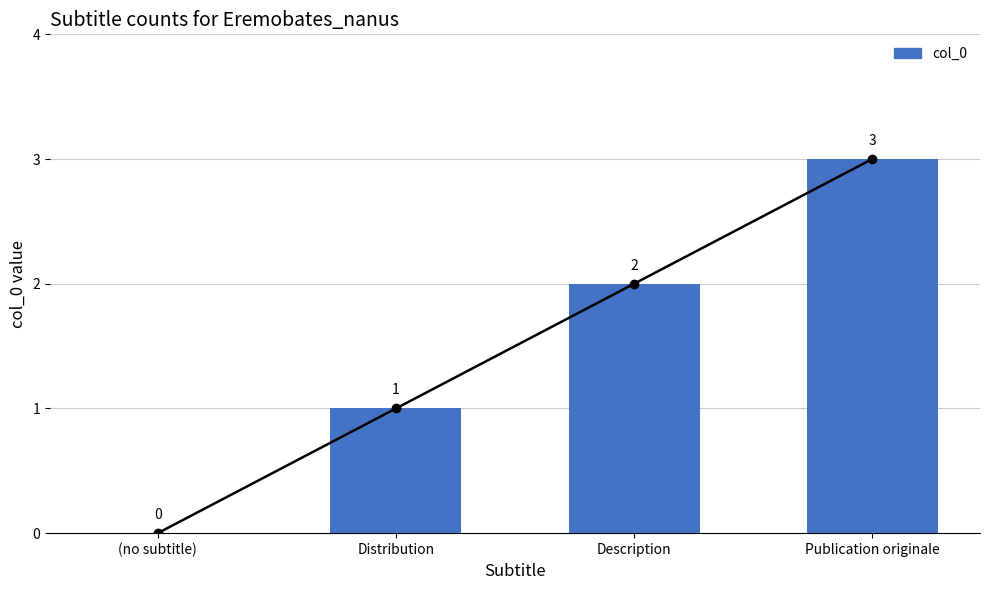

List the labels in order of value, largest first.

Publication originale, Description, Distribution, (no subtitle)